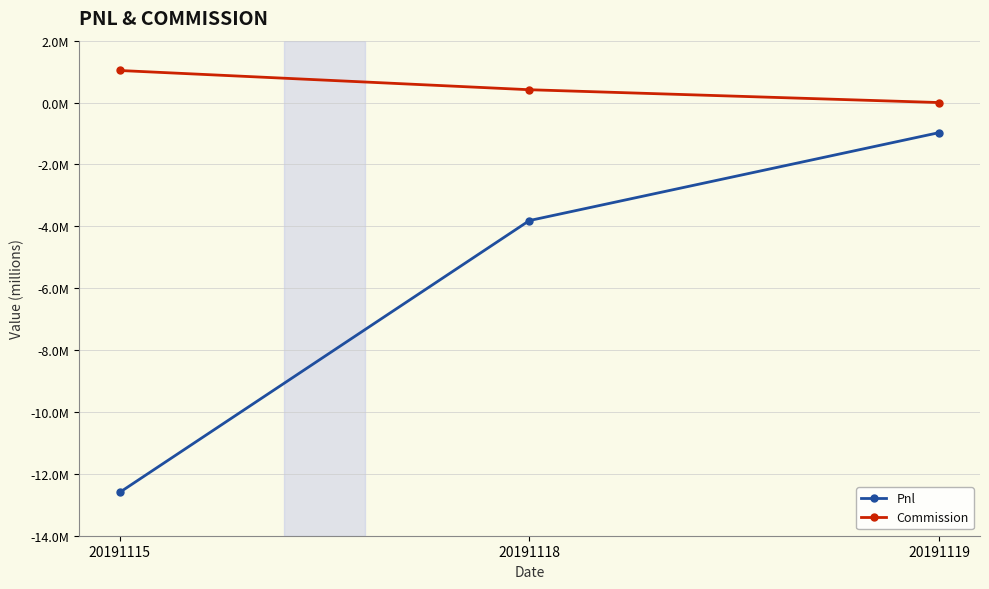

The value of Pnl at 20191119 is -216264.4. True or false?

False